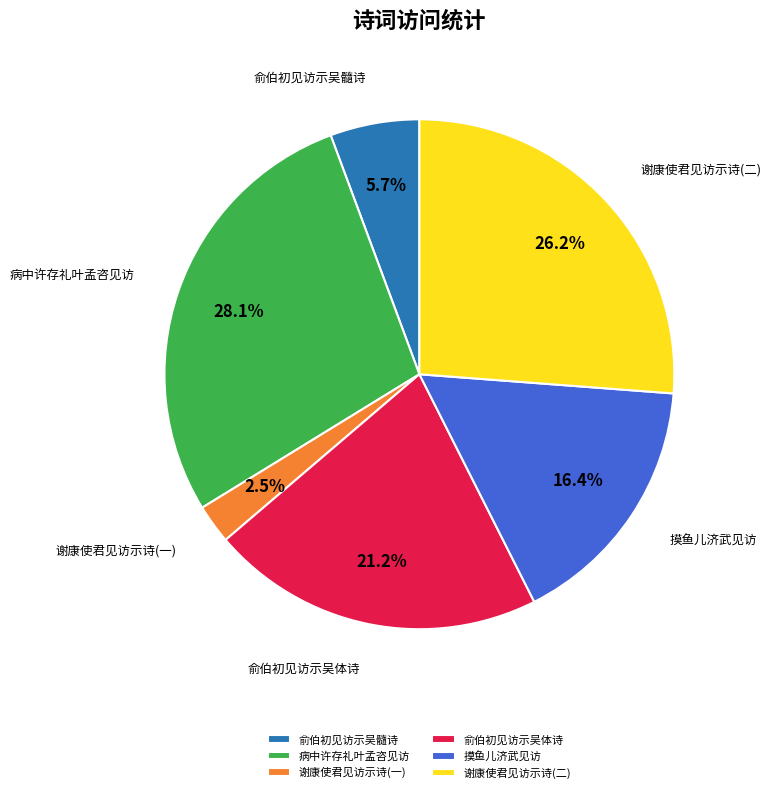

Which has a higher value, 病中许存礼叶孟咨见访 or 俞伯初见访示吴体诗?

病中许存礼叶孟咨见访